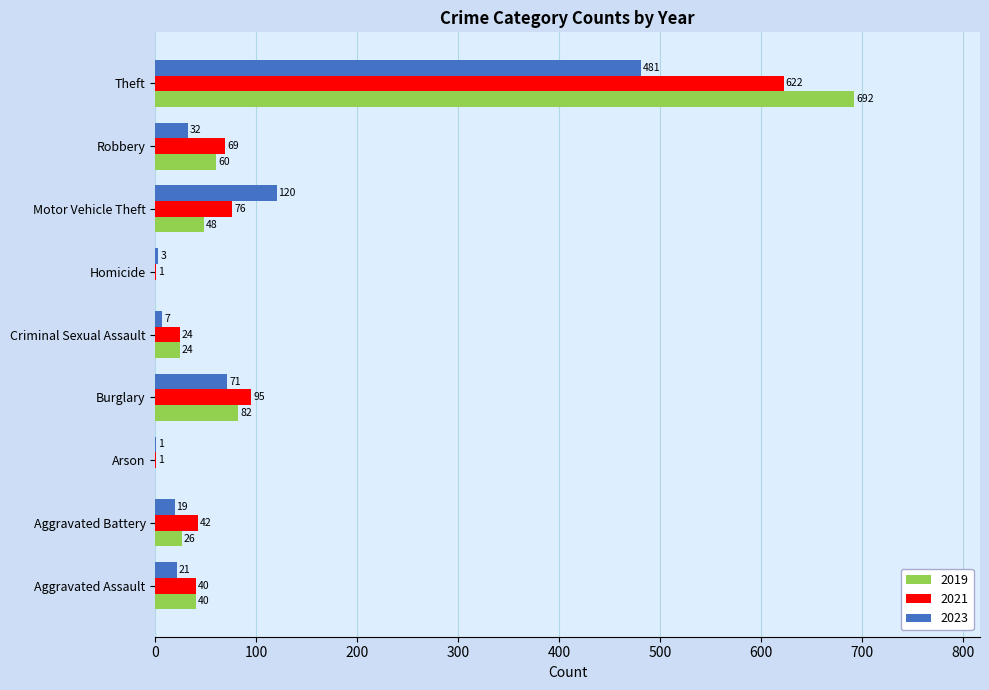

What is the average value of the 2021 series?

108